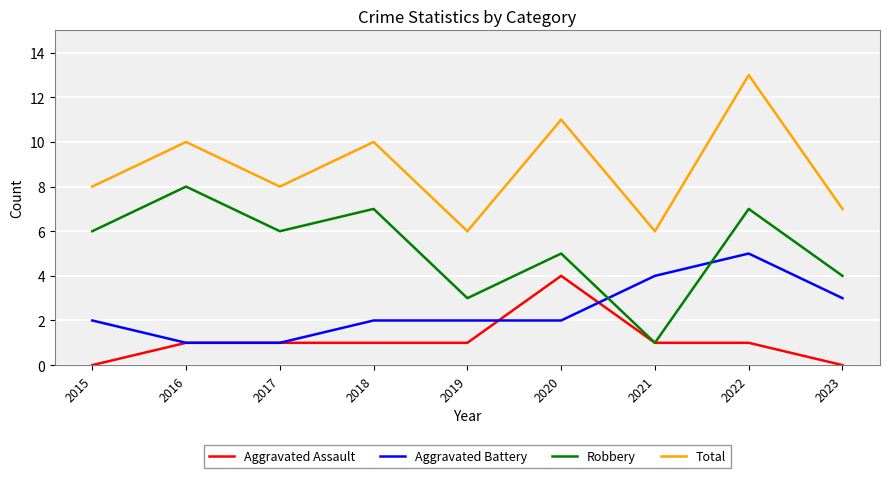

Is it true that Aggravated Assault equals 6 at 2020?

False